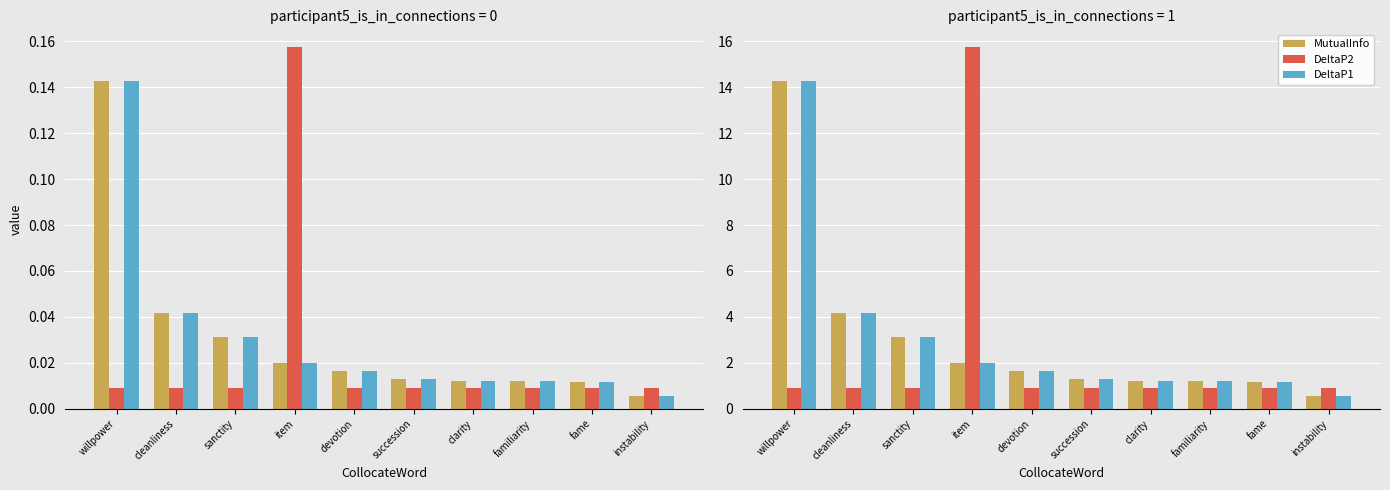

Which category has the highest value across all series?

item